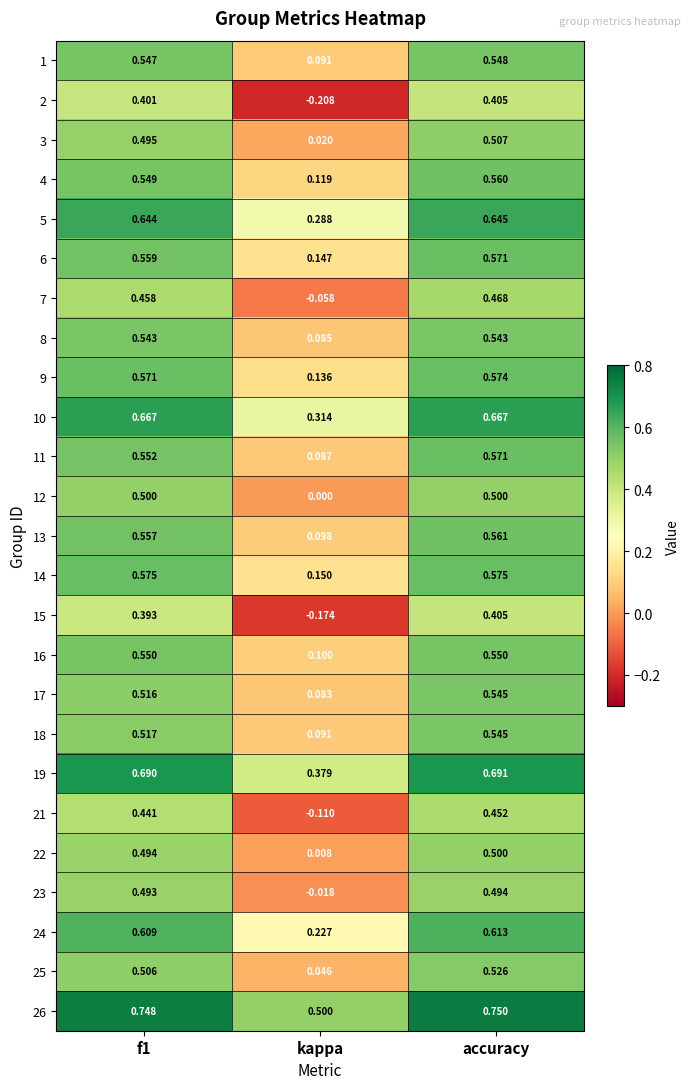

Which label corresponds to the largest value in the chart?

accuracy